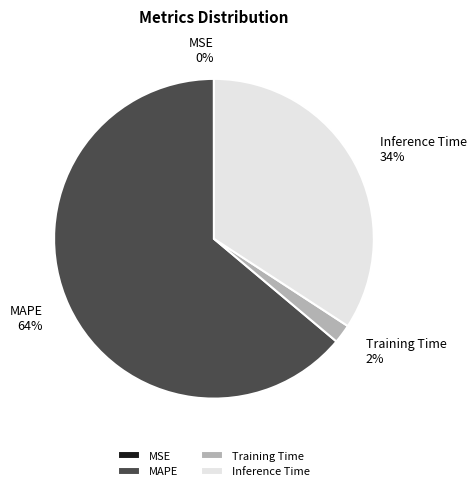

Is the sum of Training Time and Inference Time greater than half?

No